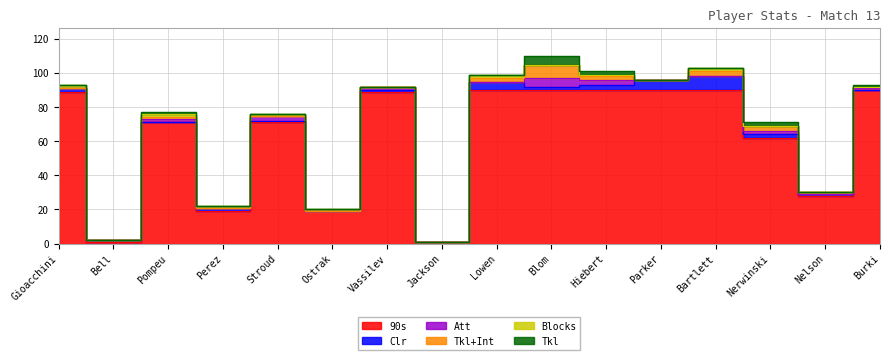

In Clr, how many points are lower than both neighbors (excluding endpoints)?

4